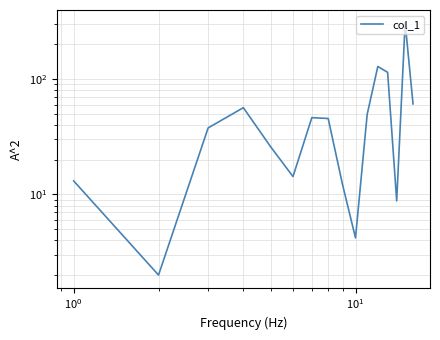

What is the value of the 16th point from the left?

61.0